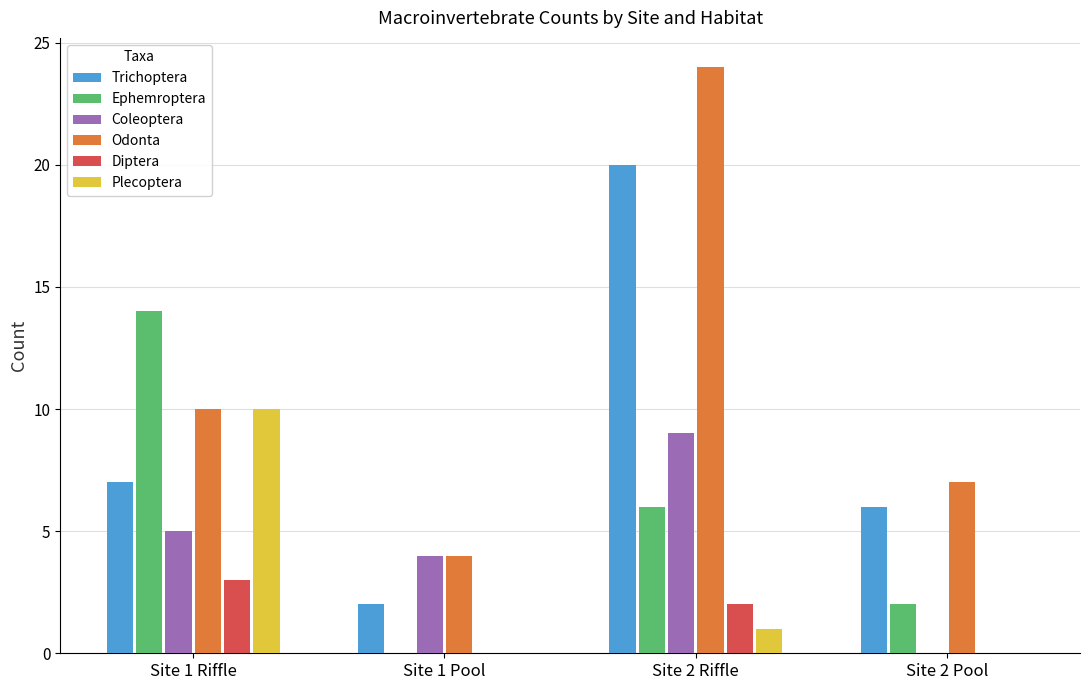

What is the difference between the Diptera values at Site 2 Pool and Site 1 Riffle?

3